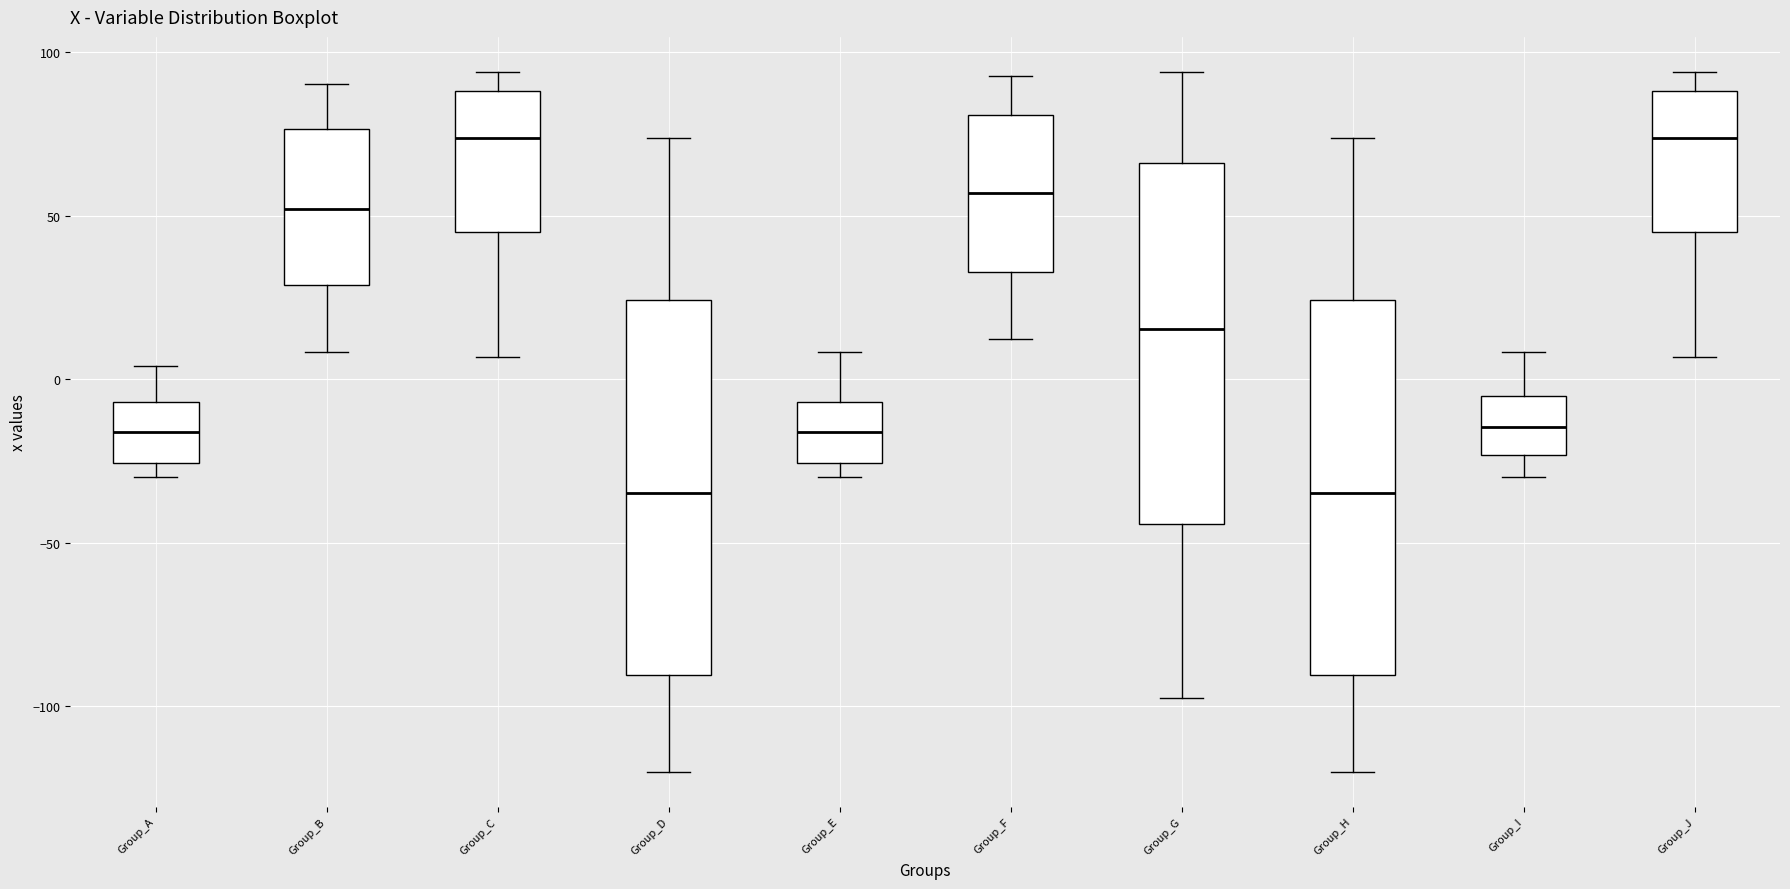

Reading left to right, transcribe this box plot: for each box, give where its median line is, the range the box spans, and where its two whiskers end, as read against the y-axis. The values are not printed on the chart, so give them approximately, as read against the axis.

Group_A: median -15, box -25 to -5, whiskers -30 to 5
Group_B: median 50, box 30 to 75, whiskers 10 to 90
Group_C: median 75, box 45 to 90, whiskers 5 to 95
Group_D: median -35, box -90 to 25, whiskers -120 to 75
Group_E: median -15, box -25 to -5, whiskers -30 to 10
Group_F: median 55, box 35 to 80, whiskers 10 to 95
Group_G: median 15, box -45 to 65, whiskers -95 to 95
Group_H: median -35, box -90 to 25, whiskers -120 to 75
Group_I: median -15, box -25 to -5, whiskers -30 to 10
Group_J: median 75, box 45 to 90, whiskers 5 to 95